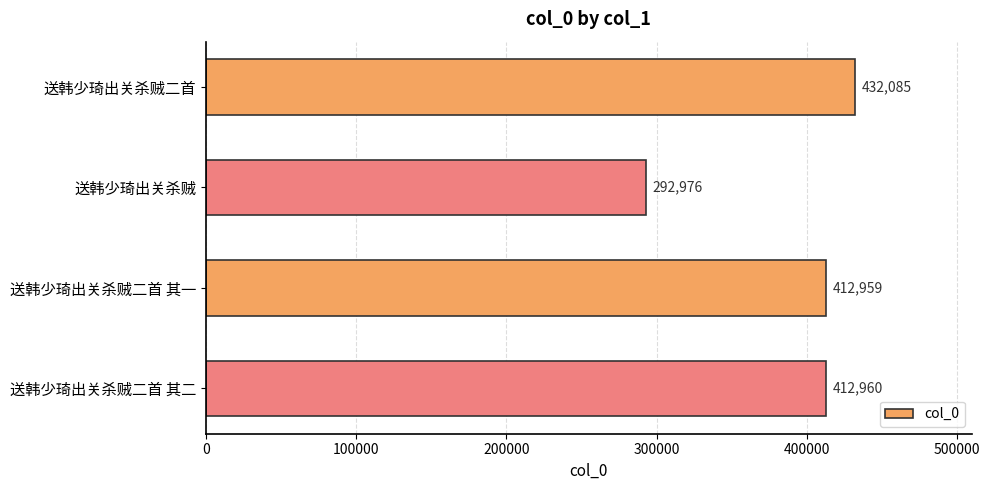

Reading top to bottom, extract all data points from this chart.

432085	292976	412959	412960